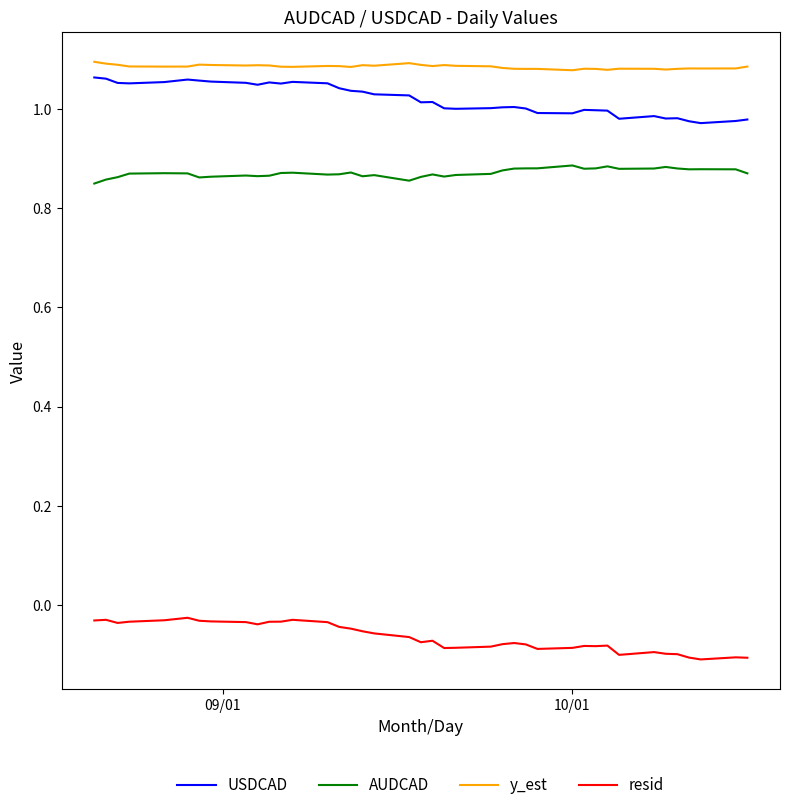

True or false: y_est and resid cross at least once.

False